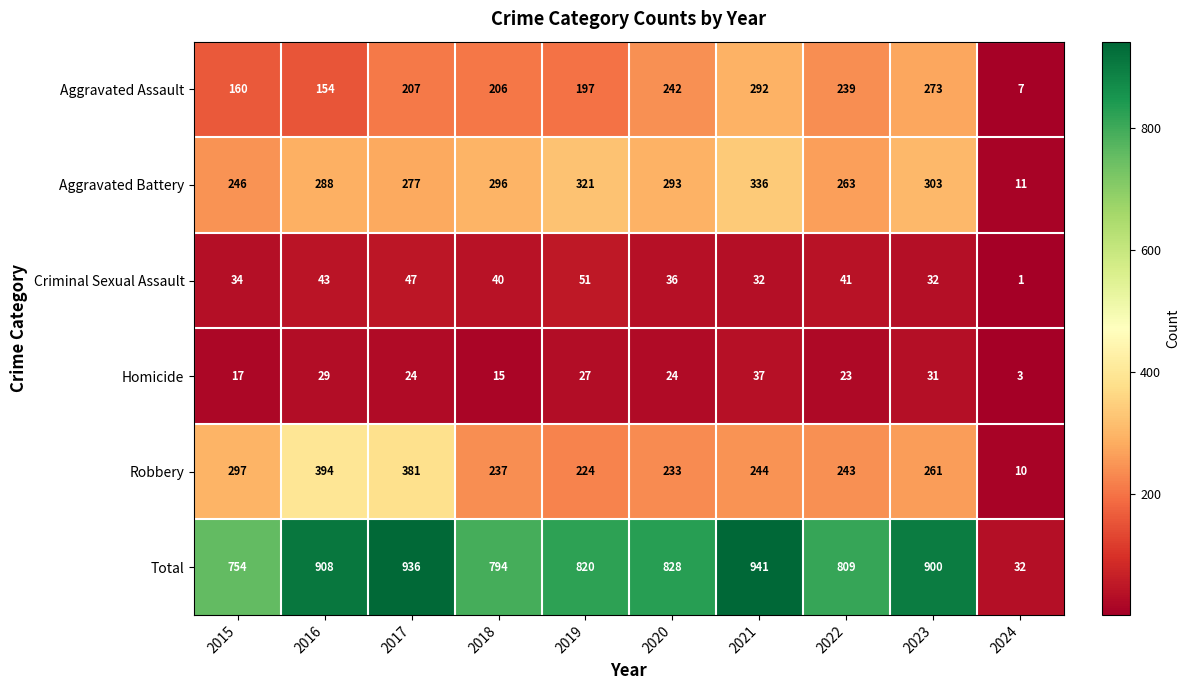

Read the Criminal Sexual Assault value at 2022, to the nearest 5.

40